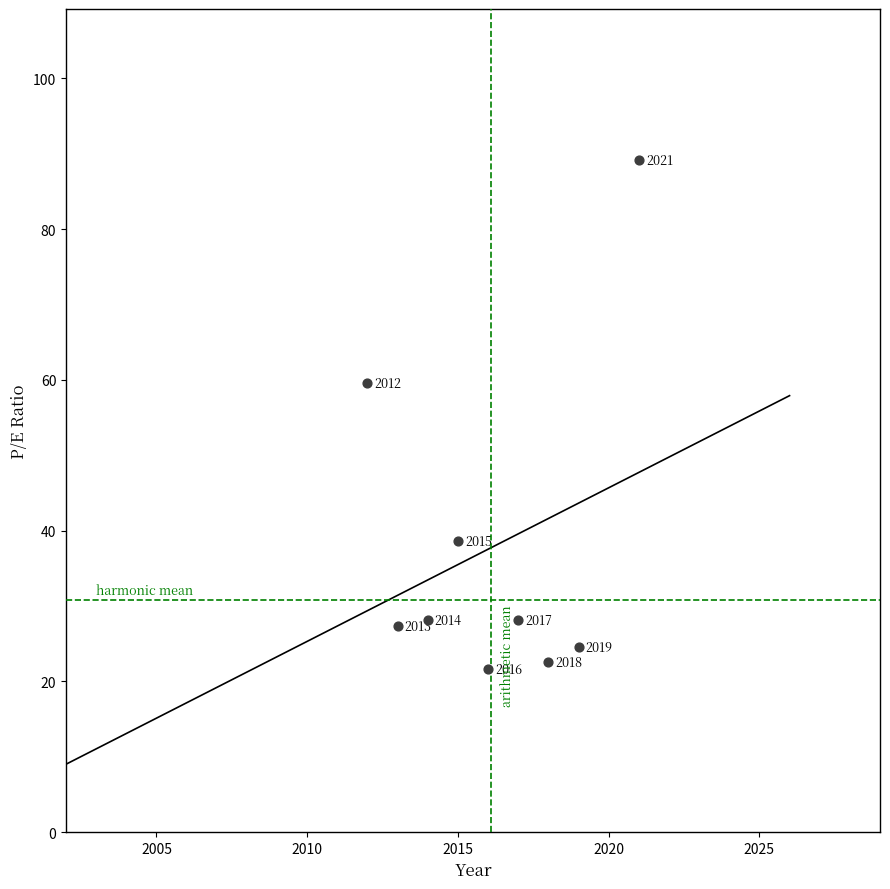

What Y value in the scatter plot is closest to 55?

59.6